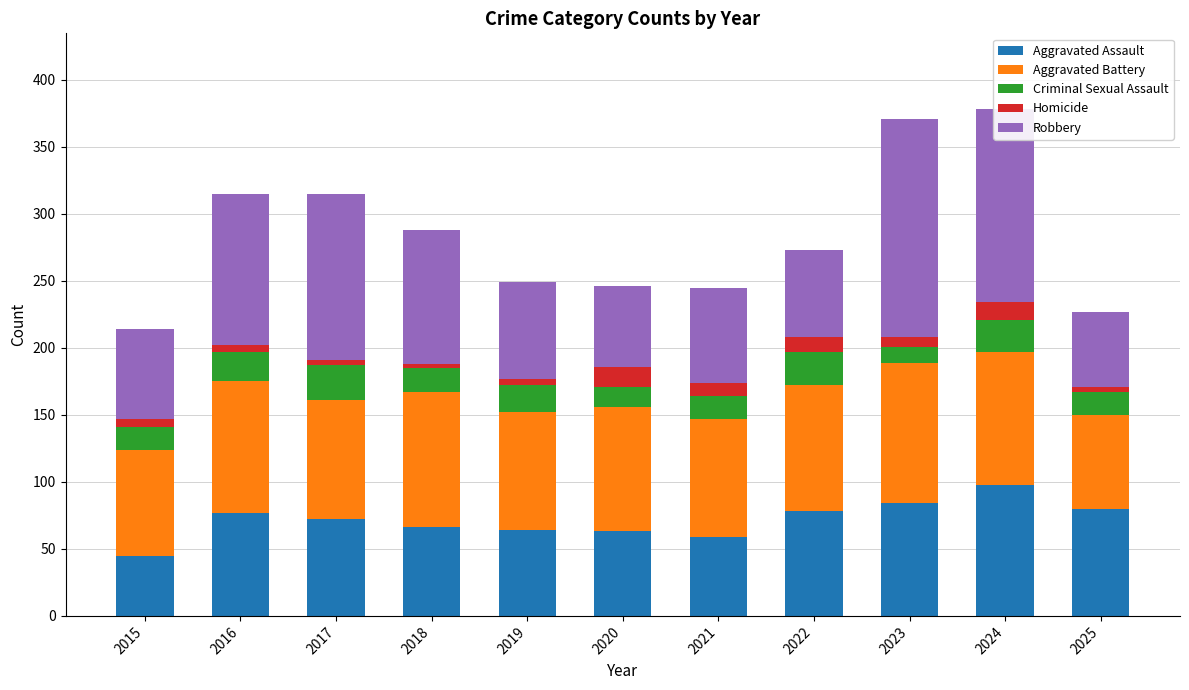

At which label does Aggravated Assault first exceed 72?

2016